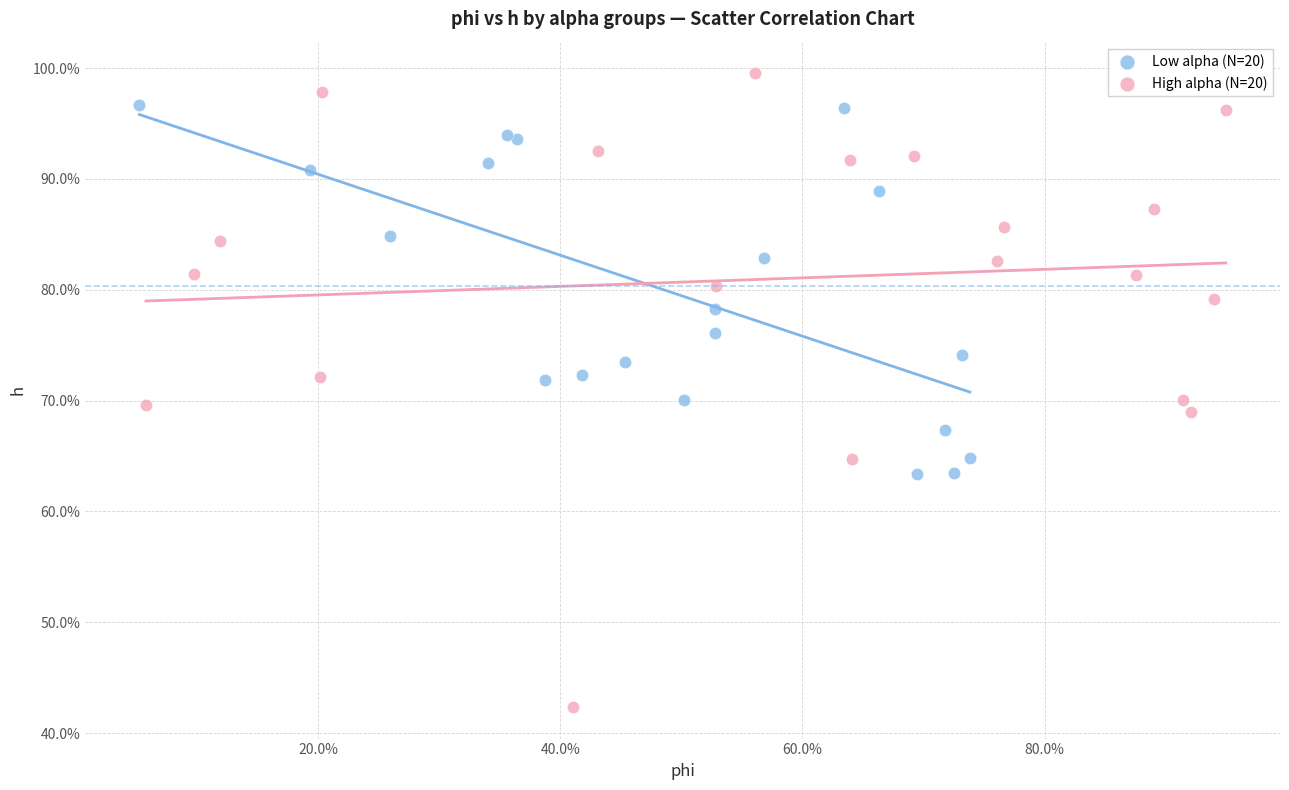

What are all the series names shown in the legend?

Low alpha (N=20), High alpha (N=20)